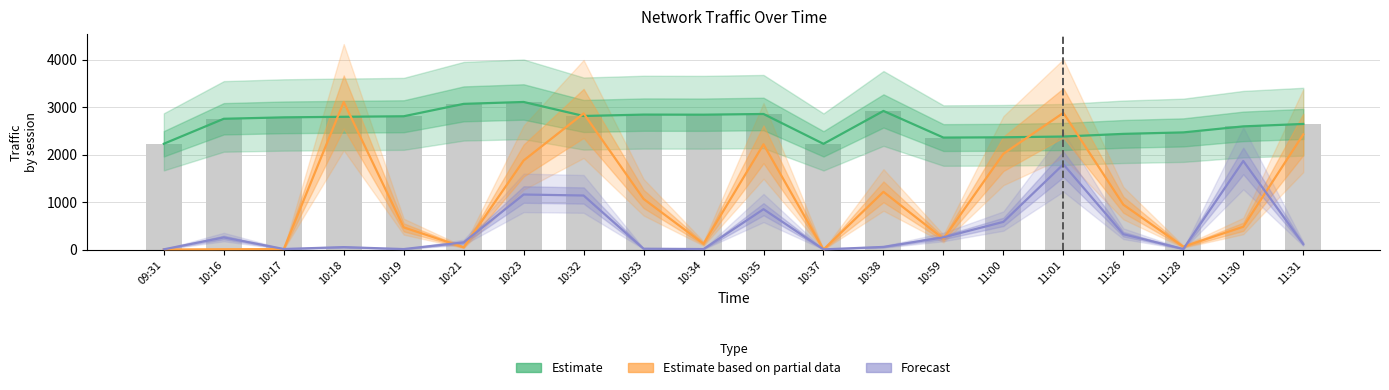

What is the total value across all series at 11:30?

7532.4